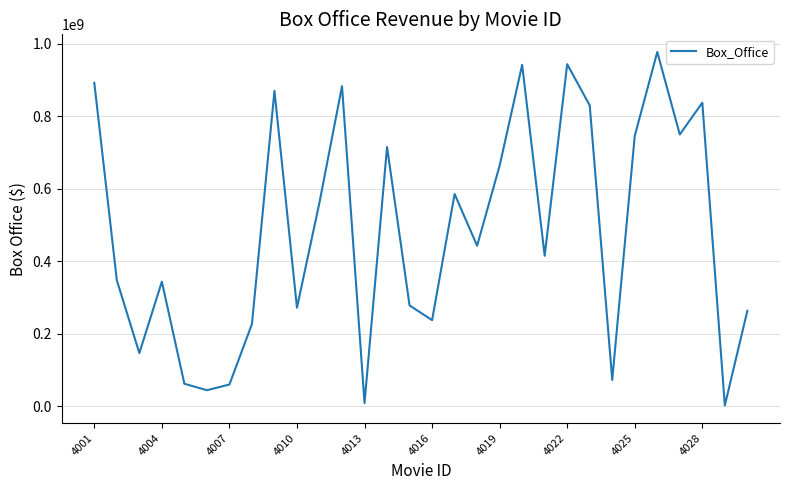

What is the difference between the maximum and minimum values?

973809194.5